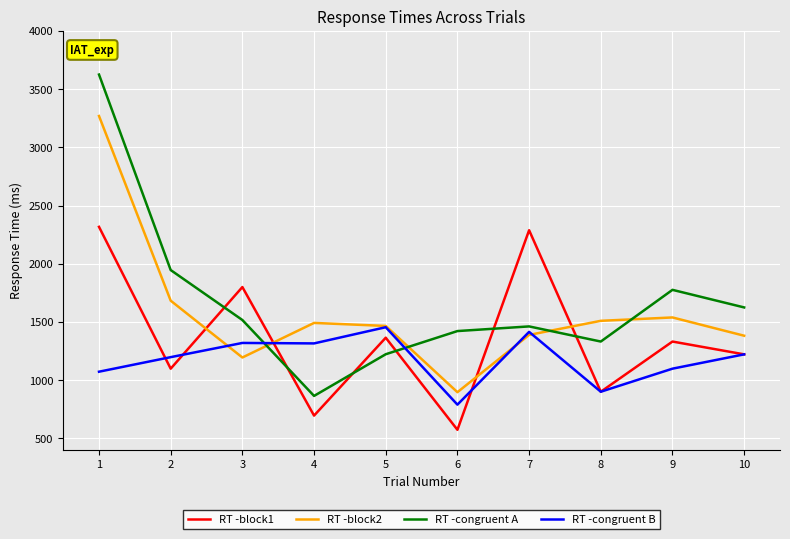

Which series changed the most between 2 and 4?

RT -congruent A